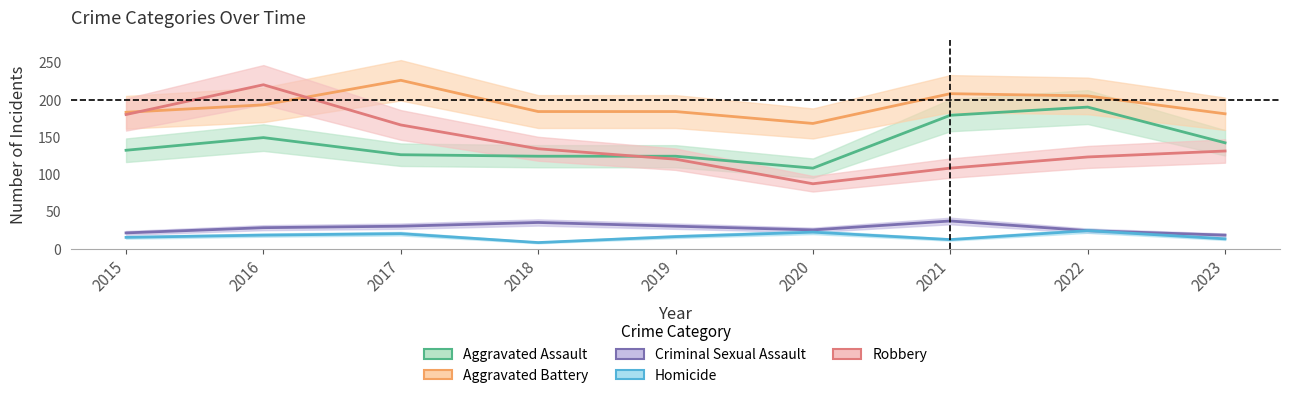

What is the highest value of the Aggravated Battery series?

226